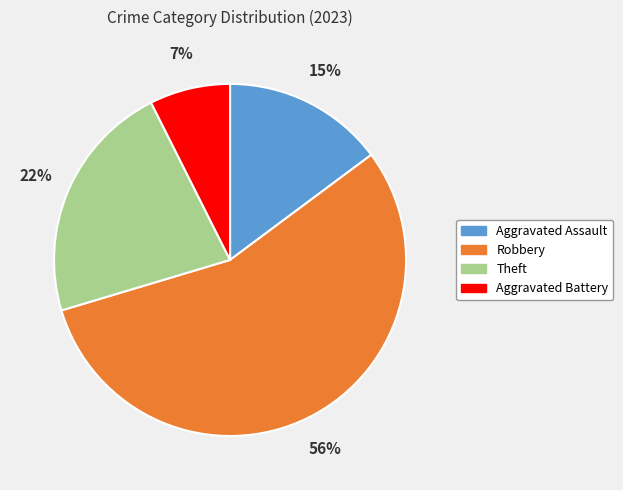

True or false: Theft accounts for 1% of the total.

False